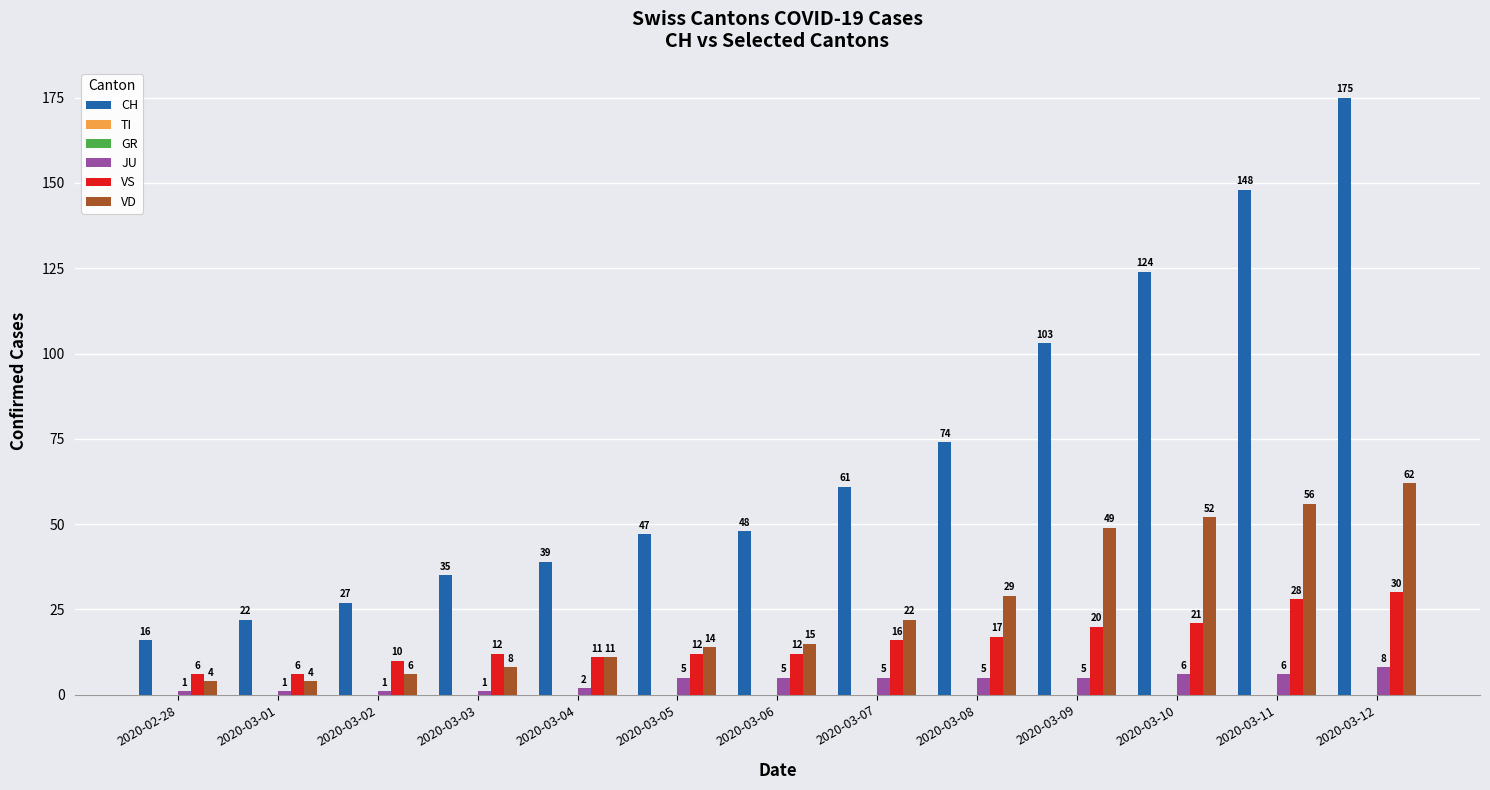

The VS series shows 12 at 2020-03-03. True or false?

True